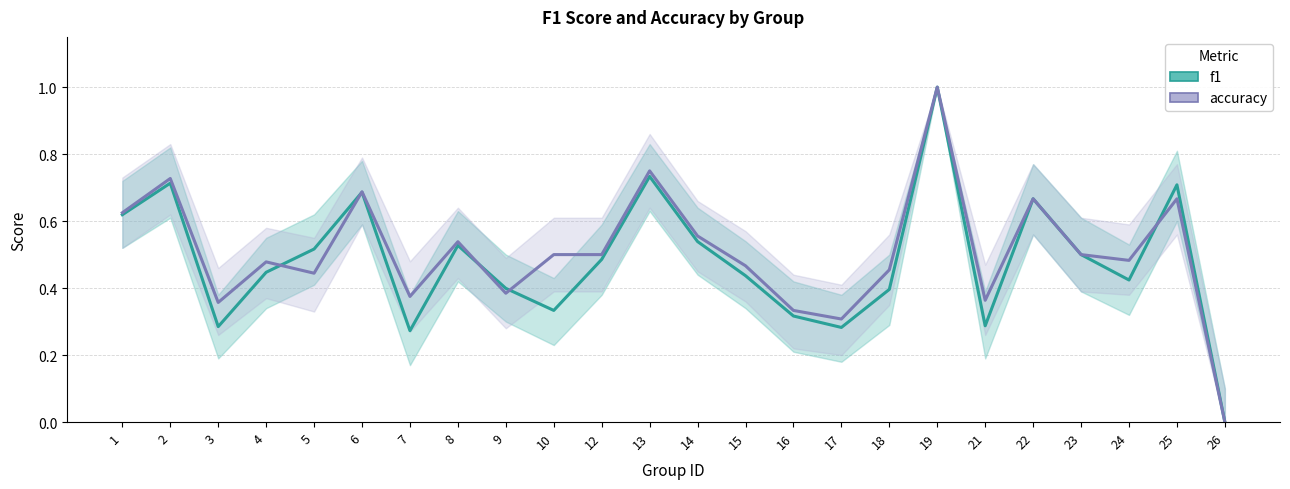

List the labels in order of f1 value, largest first.

19, 13, 2, 25, 6, 22, 1, 14, 8, 5, 23, 12, 4, 15, 24, 9, 18, 10, 16, 21, 3, 17, 7, 26